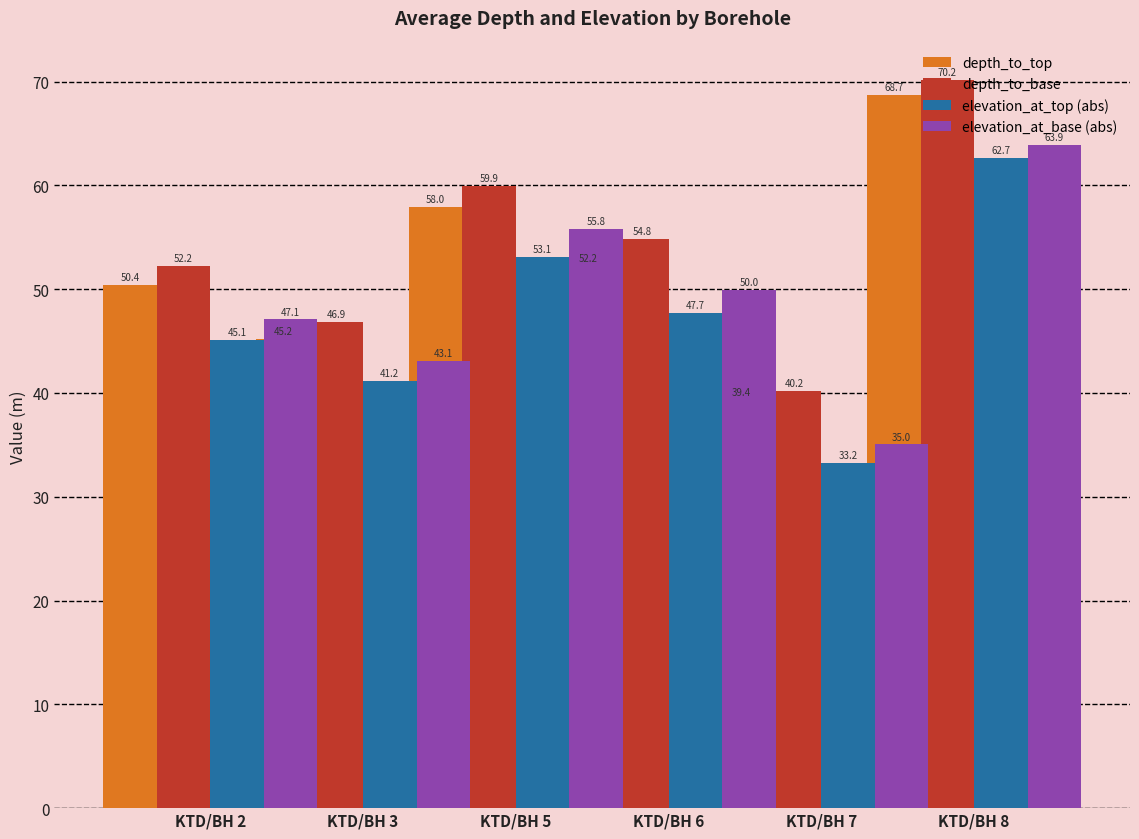

Between KTD/BH 7 and KTD/BH 3, which is larger?

KTD/BH 7